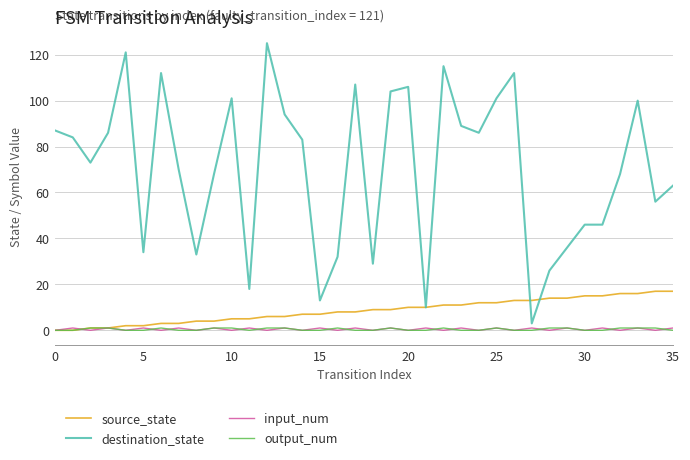

True or false: destination_state and output_num intersect in this chart.

False